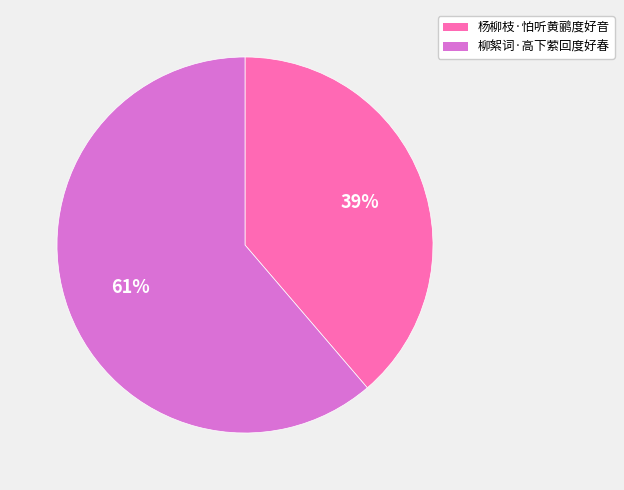

What is the ratio of the value at 杨柳枝·怕听黄鹂度好音 to the value at 柳絮词·高下萦回度好春?

0.6